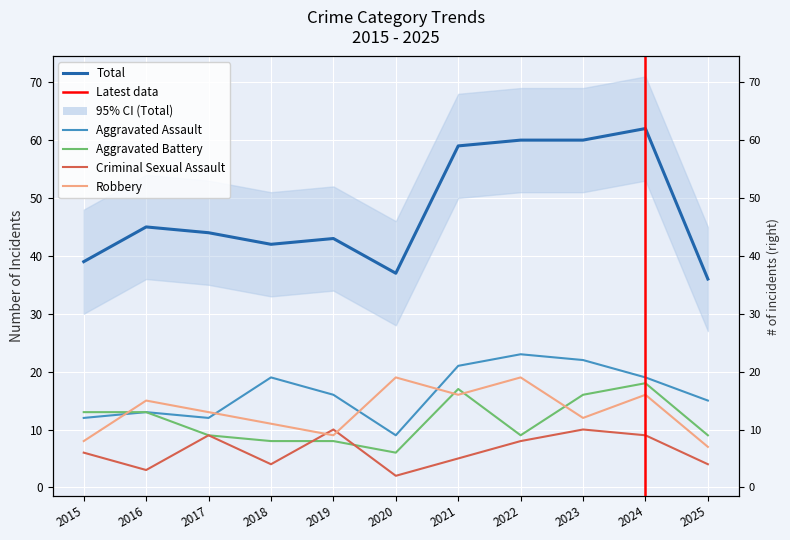

Reading left to right, what are all the values shown in this chart?

Aggravated Assault: 2015=12	2016=13	2017=12	2018=19	2019=16	2020=9	2021=21	2022=23	2023=22	2024=19	2025=15
Aggravated Battery: 2015=13	2016=13	2017=9	2018=8	2019=8	2020=6	2021=17	2022=9	2023=16	2024=18	2025=9
Criminal Sexual Assault: 2015=6	2016=3	2017=9	2018=4	2019=10	2020=2	2021=5	2022=8	2023=10	2024=9	2025=4
Robbery: 2015=8	2016=15	2017=13	2018=11	2019=9	2020=19	2021=16	2022=19	2023=12	2024=16	2025=7
Total: 2015=39	2016=45	2017=44	2018=42	2019=43	2020=37	2021=59	2022=60	2023=60	2024=62	2025=36